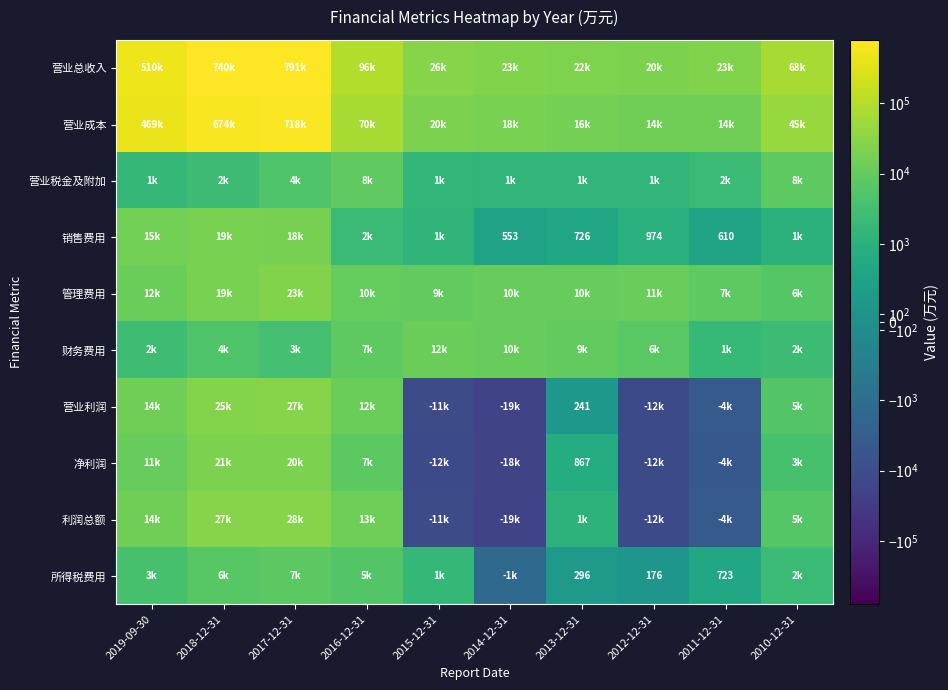

At which category is the sum across all series the highest?

2017-12-31